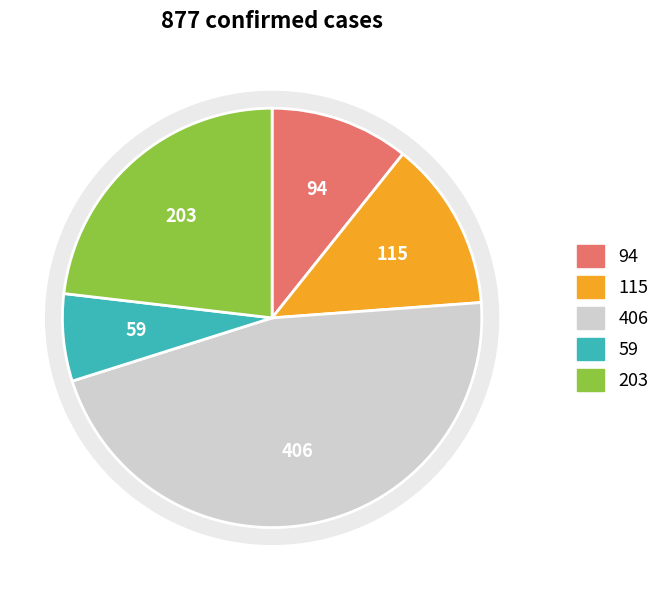

The ZH slice represents 30% of the pie. True or false?

False